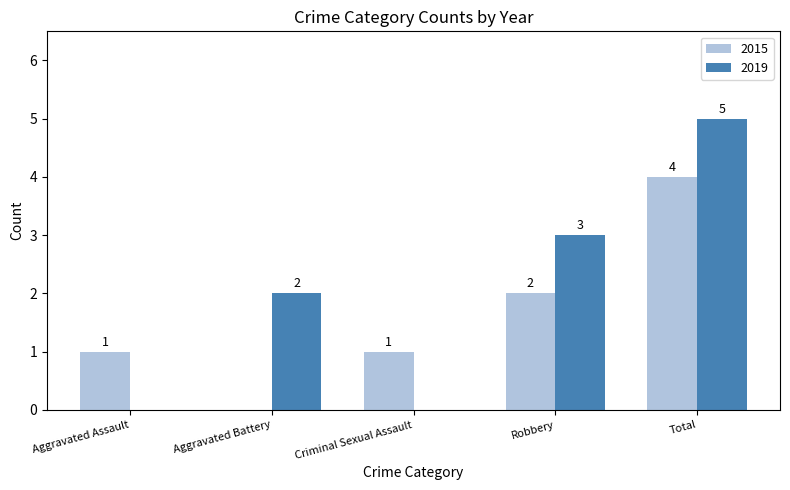

The 2015 series shows 2 at Robbery. True or false?

True